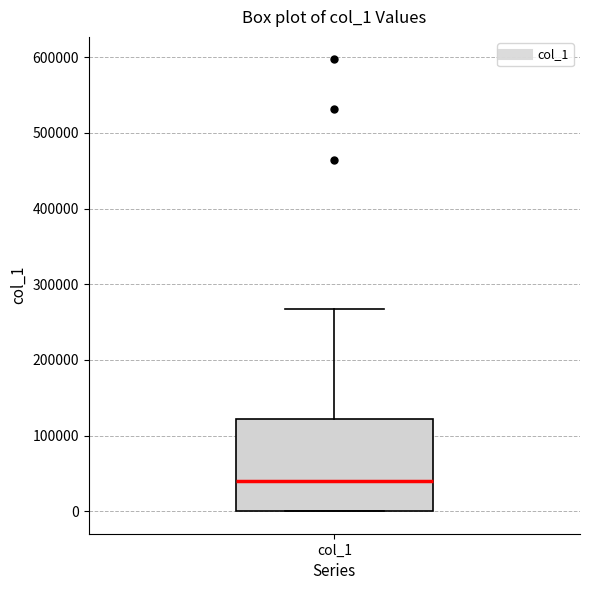

Transcribe this box plot: give where the median line is, the range the box spans, and where the two whiskers end, as read against the y-axis. The values are not printed on the chart, so give them approximately, as read against the axis.

median 40000, box 0 to 120000, whiskers 0 to 270000